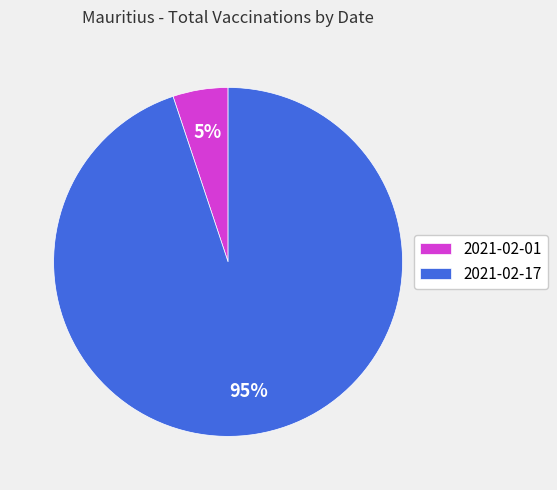

Is it true that 2021-02-01 is 5% of the pie?

True